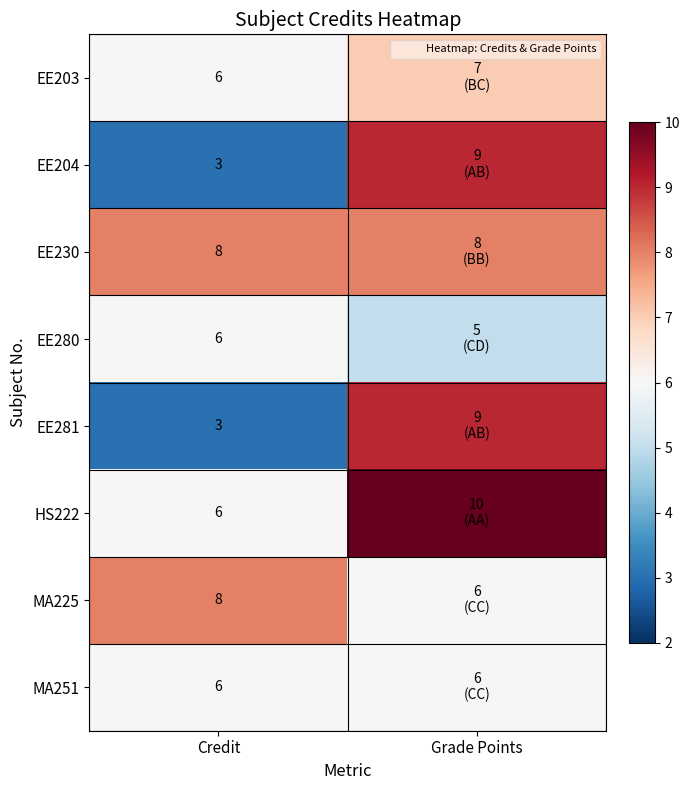

Count the number of data series in this chart.

8